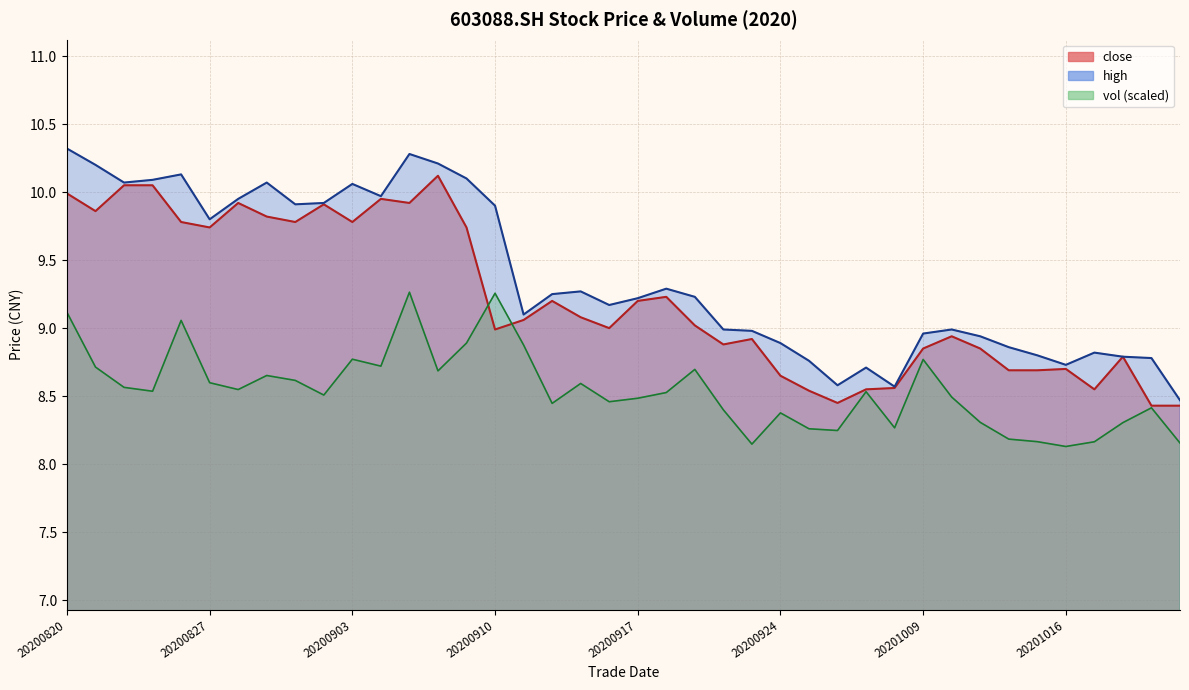

What is the smallest value displayed?

8.1